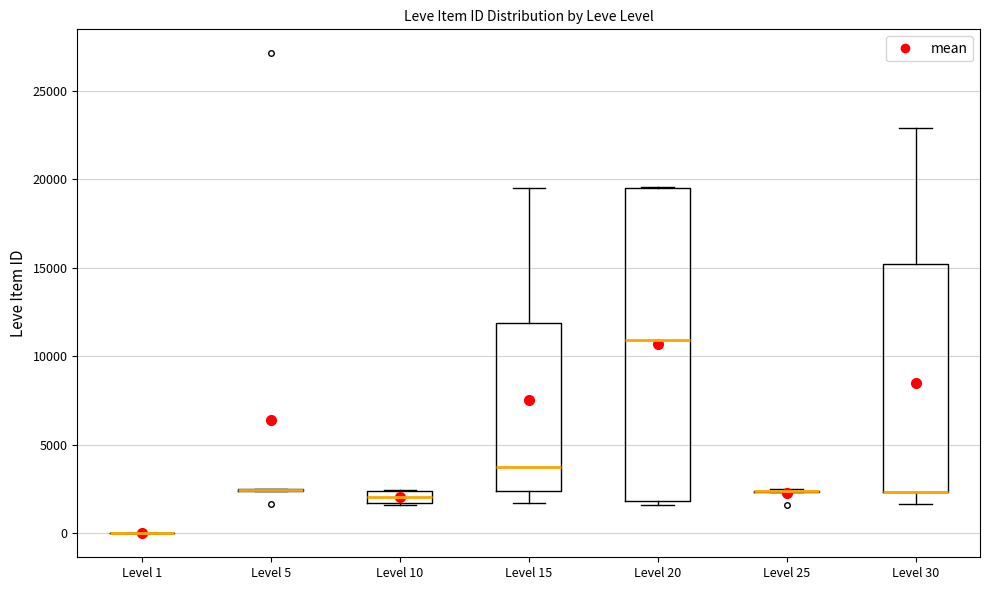

Comparing the boxes themselves (not the whiskers), which one is the tallest?

Level 20